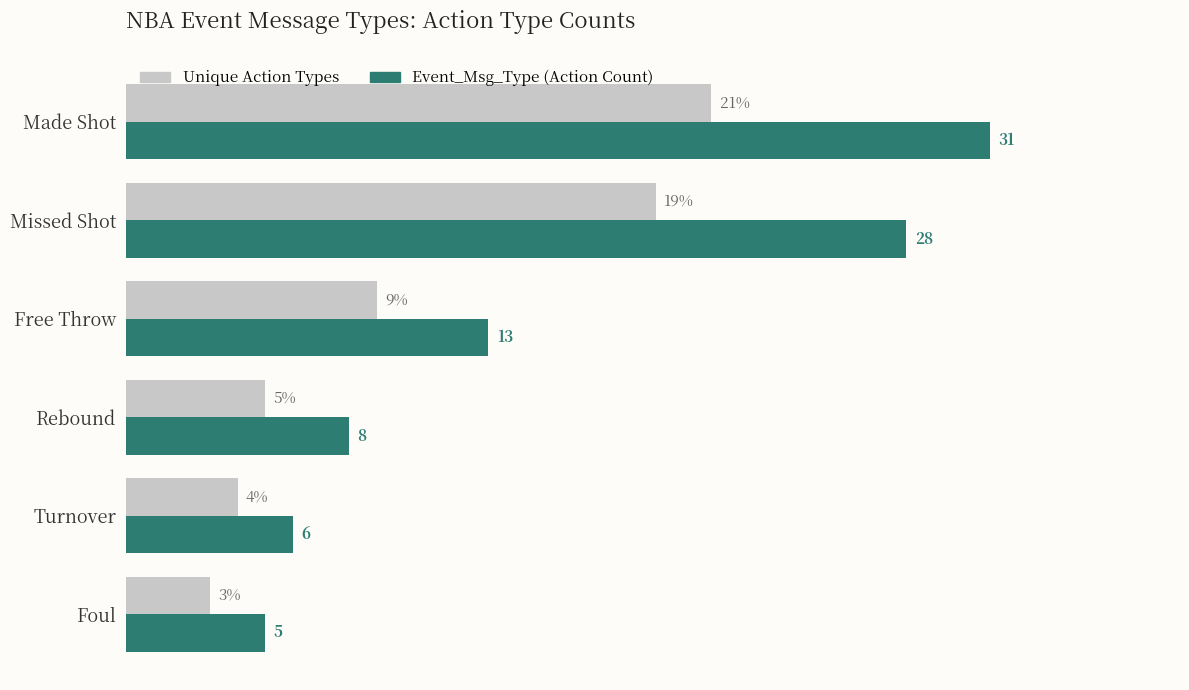

Where is Event_Msg_Type (Action Count) nearest to the value 18?

Free Throw